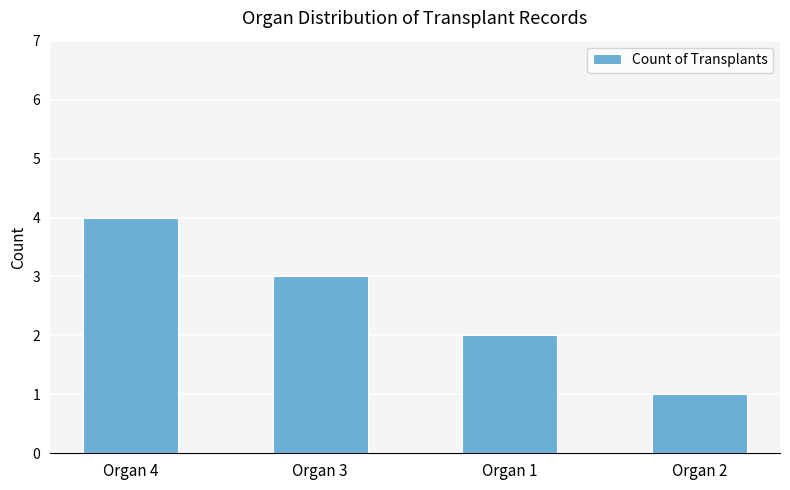

Count the values in the range 2 to 4.

3